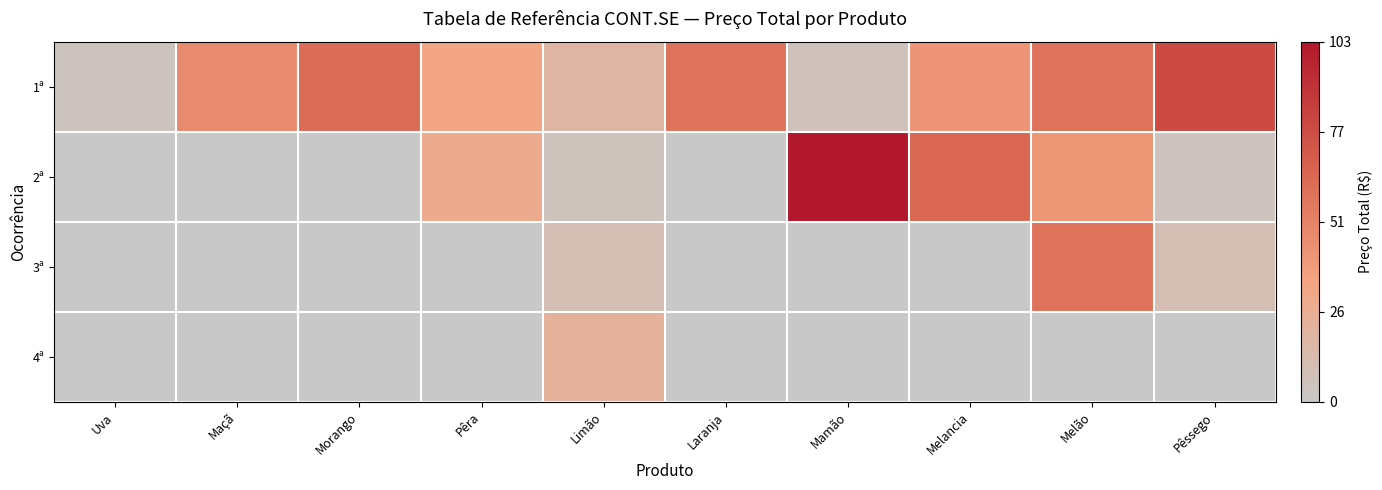

Where does the 3ª series first go above 0?

Limão